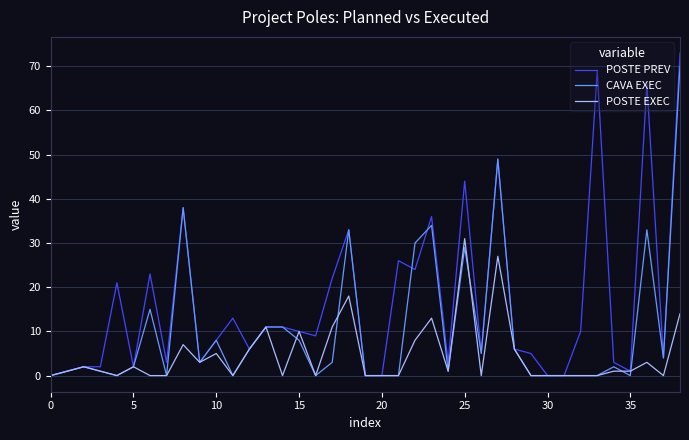

Which series has the largest total across all categories?

POSTE PREV